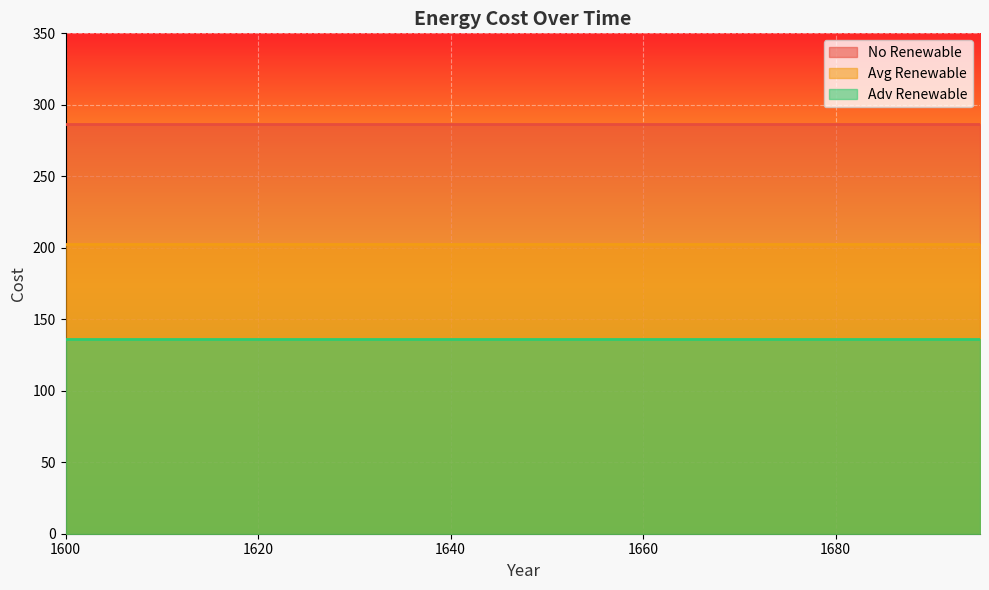

How many categories are shown in the chart?

20